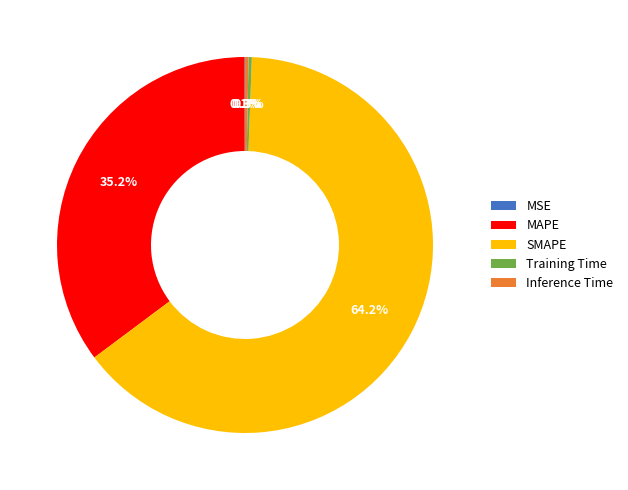

Which category has the biggest portion of the pie?

SMAPE